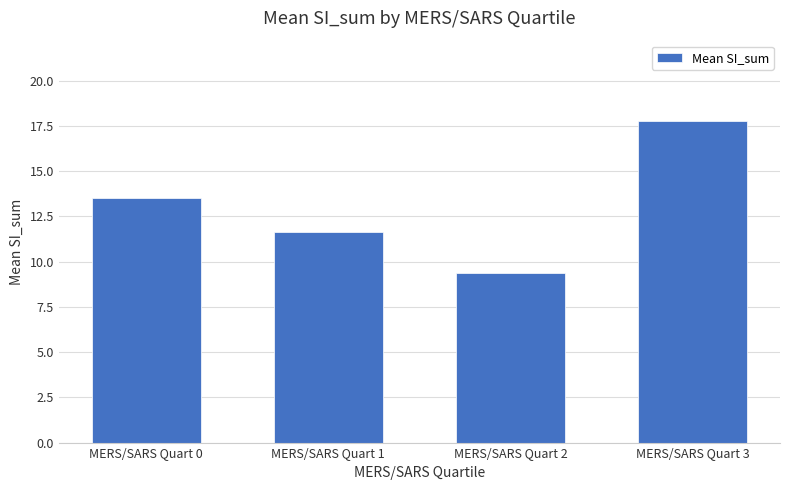

How many bars are there in total?

4